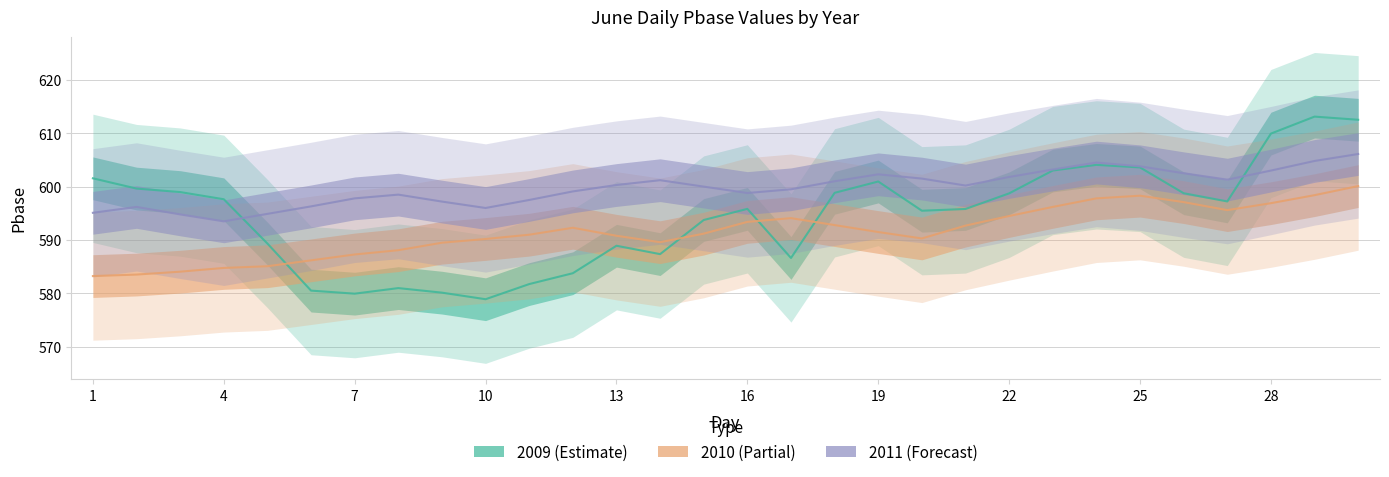

Rank the series by their average value, from lowest to highest.

2010, 2009, 2011